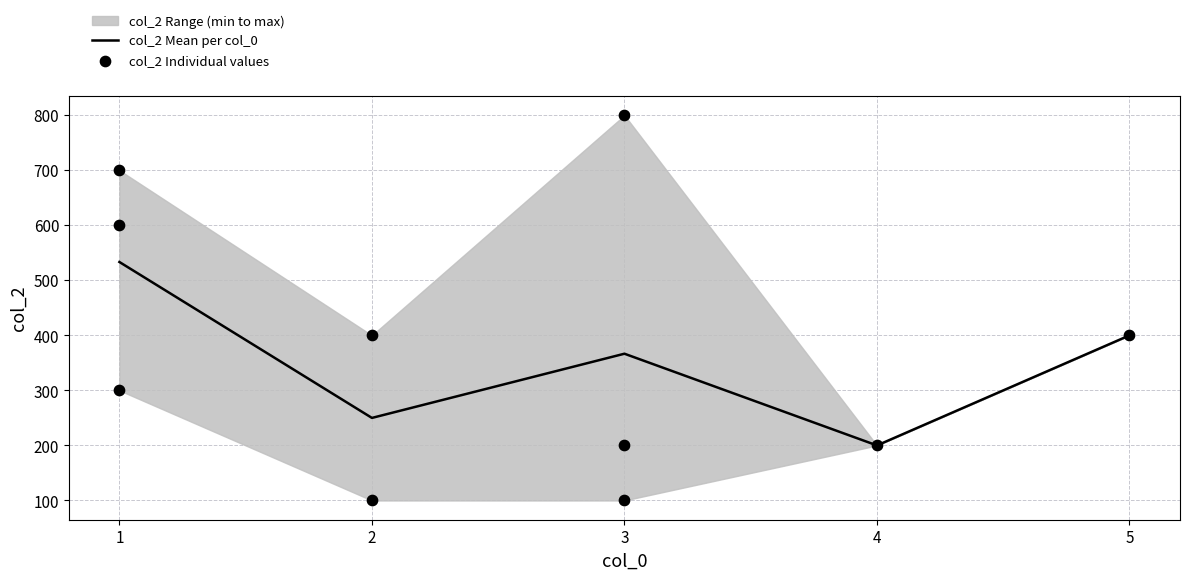

List the labels in order of col_2 Mean per col_0 value, largest first.

1, 5, 3, 2, 4